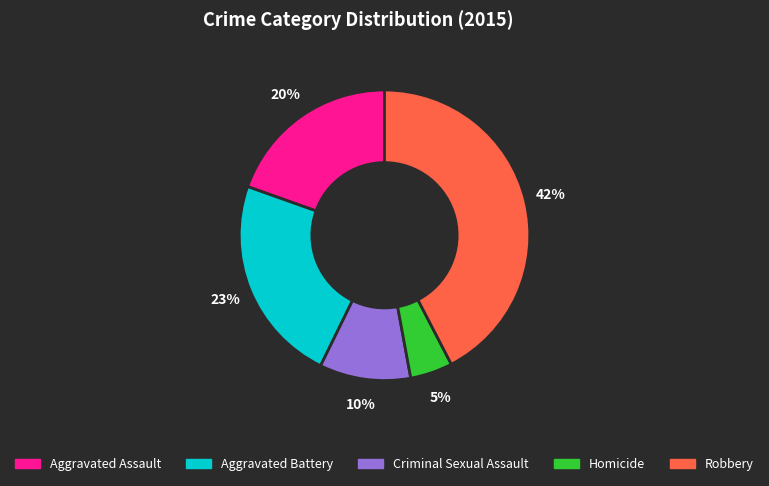

How many segments does this pie chart have?

5